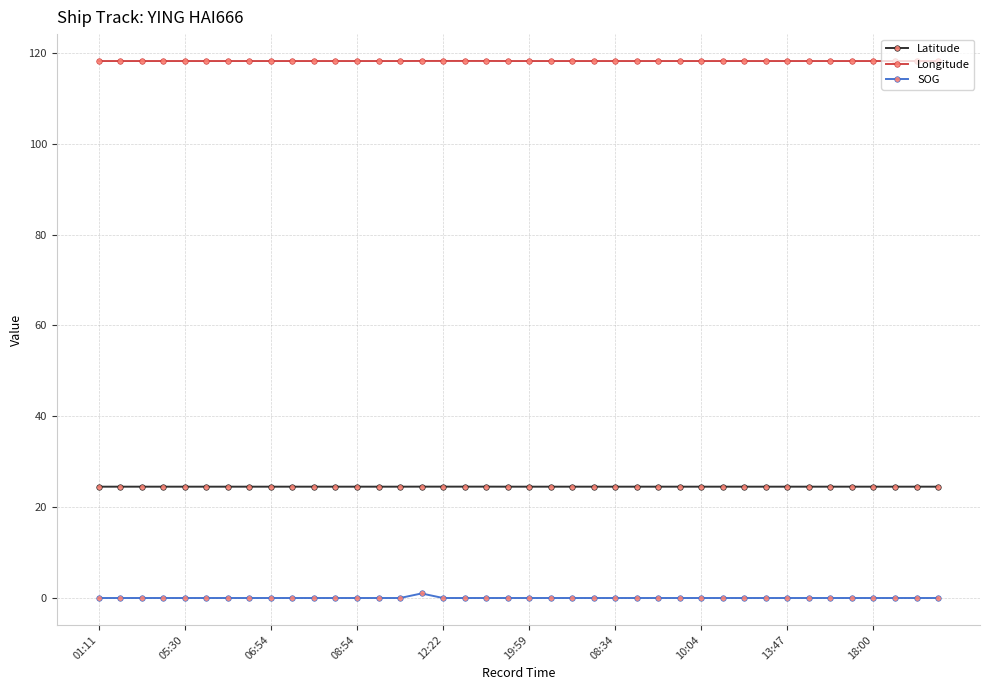

True or false: SOG and Latitude cross at least once.

False